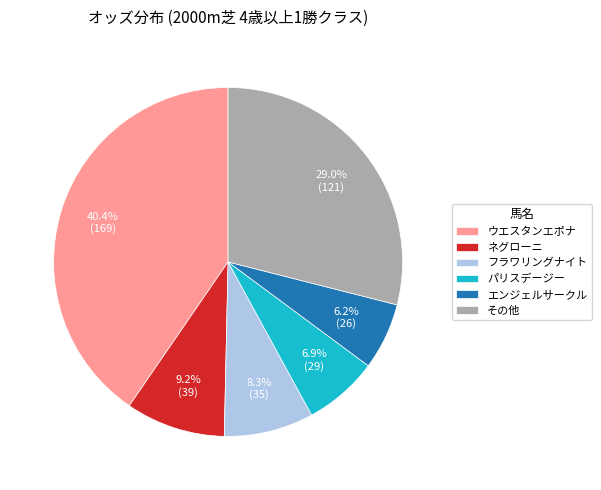

True or false: パリスデージー accounts for 13% of the total.

False